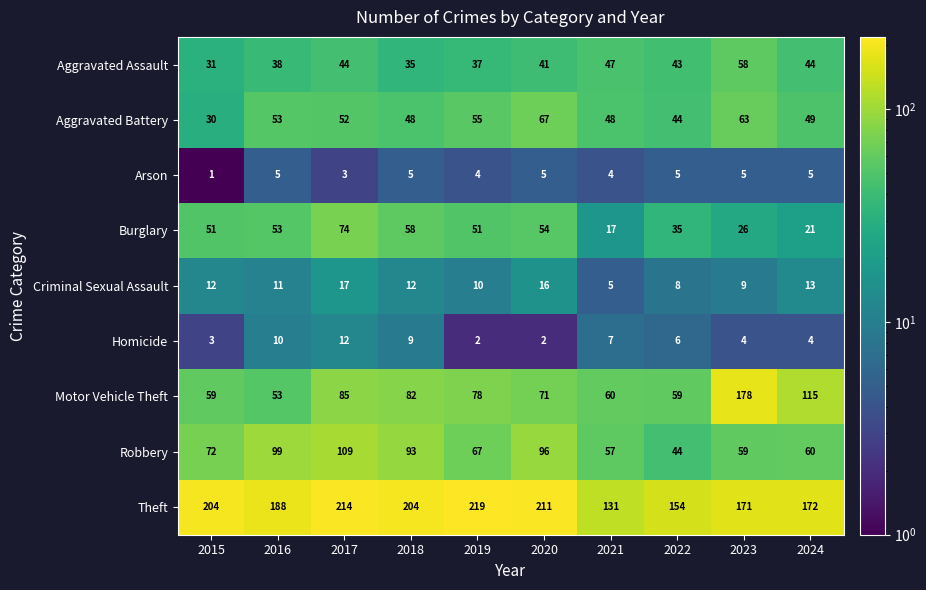

What is the spread (max minus min) of values at 2020?

209